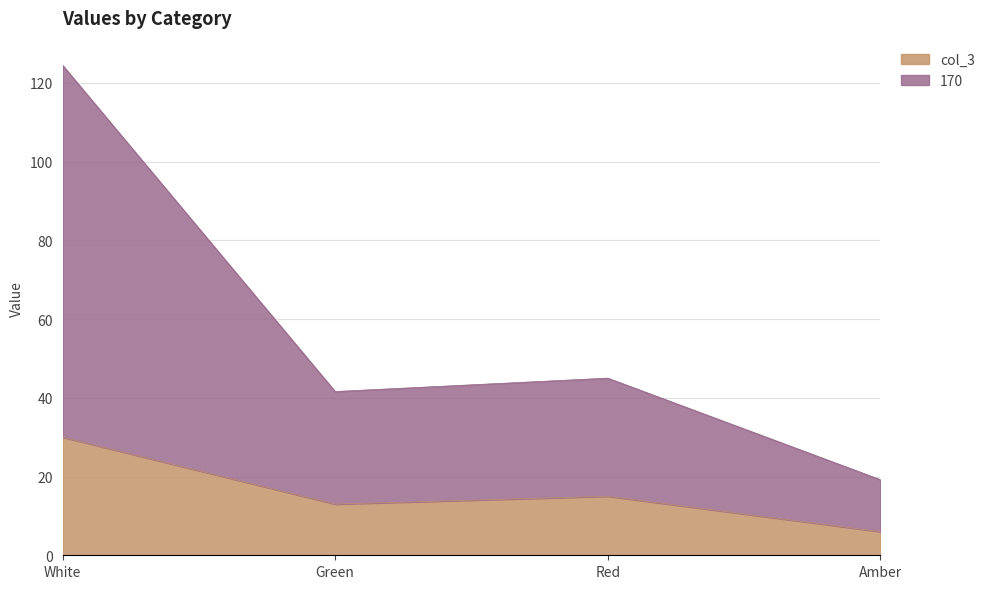

Between Green and Red, which series saw the biggest shift?

170